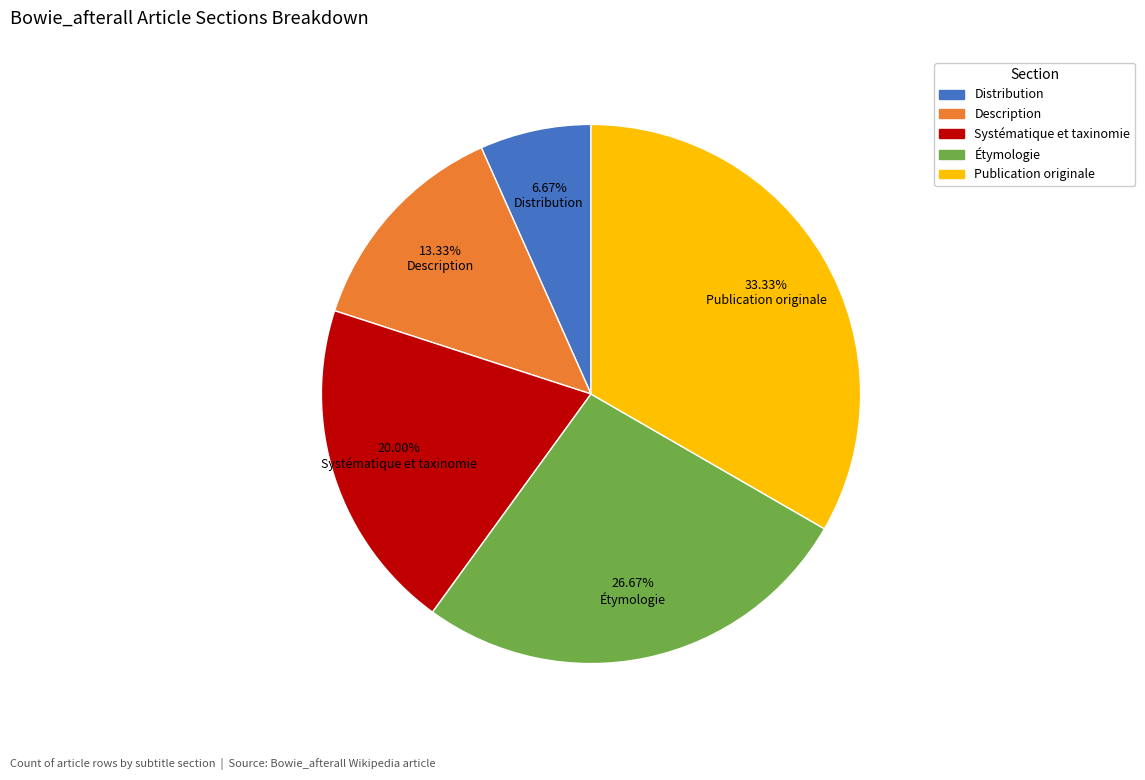

What percentage is the Publication originale slice, to the nearest percent?

33%